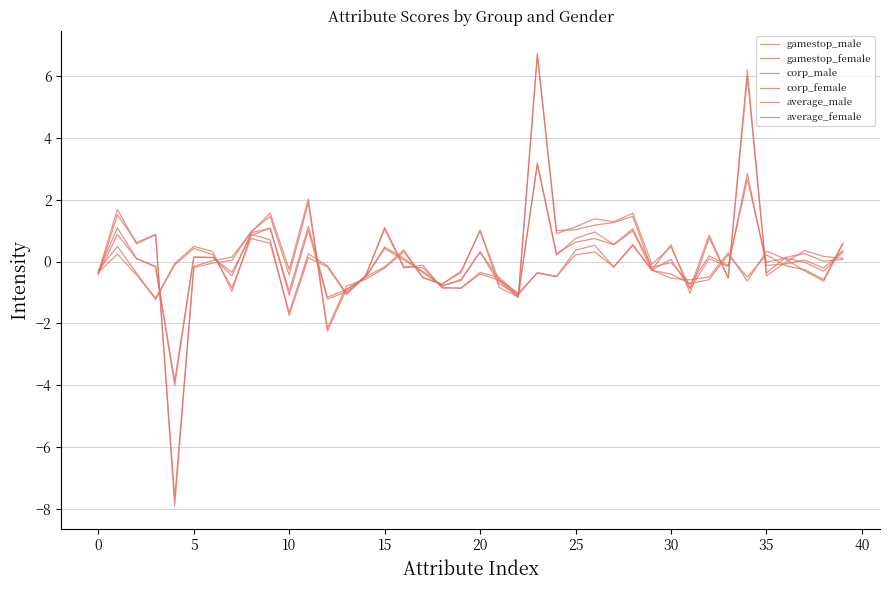

Reading right to left, list all the values displayed in this chart.

gamestop_male: 0.6	-0.6	-0.3	0.1	0.3	-0.6	0.3	-0.5	-0.6	-0.5	-0.3	0.6	-0.2	0.5	0.4	-0.5	-0.4	-1.0	-0.6	-0.4	-0.9	-0.8	-0.2	-0.2	1.1	-0.5	-1.1	-0.2	0.1	-1.7	0.7	0.9	-1.0	0.3	0.5	-0.1	-1.2	-0.4	0.5	-0.3
gamestop_female: 0.6	-0.6	-0.3	-0.1	0.2	-0.5	0.2	-0.6	-0.7	-0.4	-0.3	0.5	-0.2	0.3	0.2	-0.5	-0.4	-1.1	-0.5	-0.4	-0.9	-0.9	-0.1	-0.2	1.0	-0.4	-1.0	-0.1	0.2	-1.6	0.6	0.7	-0.8	0.2	0.4	-0.1	-1.2	-0.4	0.2	-0.3
corp_male: 0.1	0.0	0.3	0.1	-0.4	5.9	-0.5	0.9	-0.9	0.5	-0.1	1.6	1.3	1.4	1.1	0.9	6.6	-1.1	-0.8	1.0	-0.4	-0.7	-0.5	0.4	-0.2	-0.5	-0.9	-2.2	1.9	-0.4	1.5	1.0	0.0	-0.0	-0.2	-7.6	0.9	0.6	1.7	-0.4
corp_female: 0.1	0.2	0.4	-0.0	-0.5	6.2	-0.5	0.8	-1.0	0.5	-0.3	1.5	1.3	1.2	1.0	1.0	6.7	-1.2	-0.6	1.0	-0.3	-0.7	-0.5	0.3	-0.2	-0.6	-0.8	-2.2	2.0	-0.3	1.6	0.9	0.1	0.0	-0.2	-7.9	0.9	0.6	1.5	-0.4
average_male: 0.3	-0.3	-0.0	0.1	-0.0	2.7	-0.1	0.2	-0.7	-0.0	-0.2	1.1	0.6	1.0	0.7	0.2	3.1	-1.1	-0.7	0.3	-0.6	-0.8	-0.4	0.1	0.5	-0.5	-1.0	-1.2	1.0	-1.1	1.1	0.9	-0.5	0.1	0.1	-3.8	-0.2	0.1	1.1	-0.3
average_female: 0.4	-0.2	0.0	-0.1	-0.1	2.8	-0.2	0.1	-0.9	0.1	-0.3	1.0	0.5	0.7	0.6	0.3	3.2	-1.1	-0.6	0.3	-0.6	-0.8	-0.3	0.1	0.4	-0.5	-0.9	-1.1	1.1	-1.0	1.1	0.8	-0.4	0.1	0.1	-4.0	-0.2	0.1	0.9	-0.4